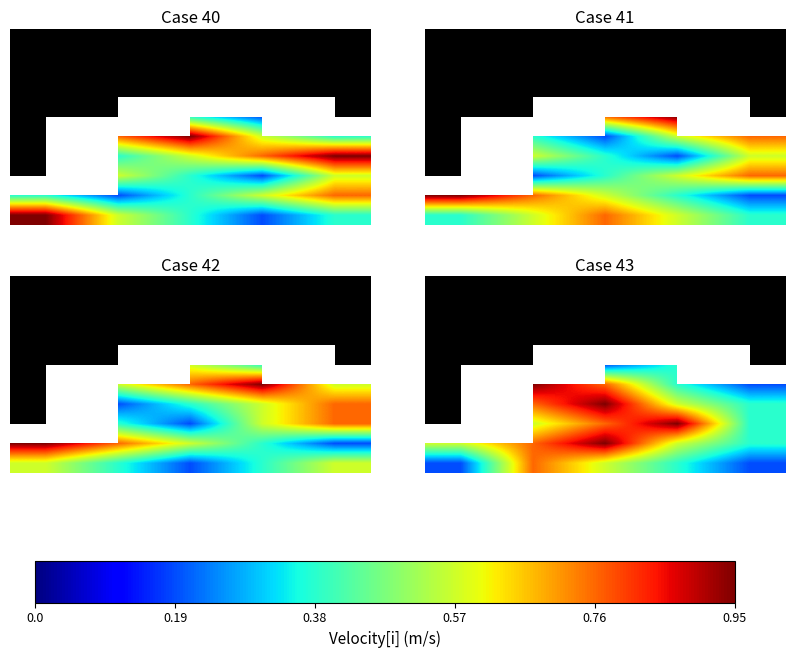

What is the minimum value shown in the chart?

0.2